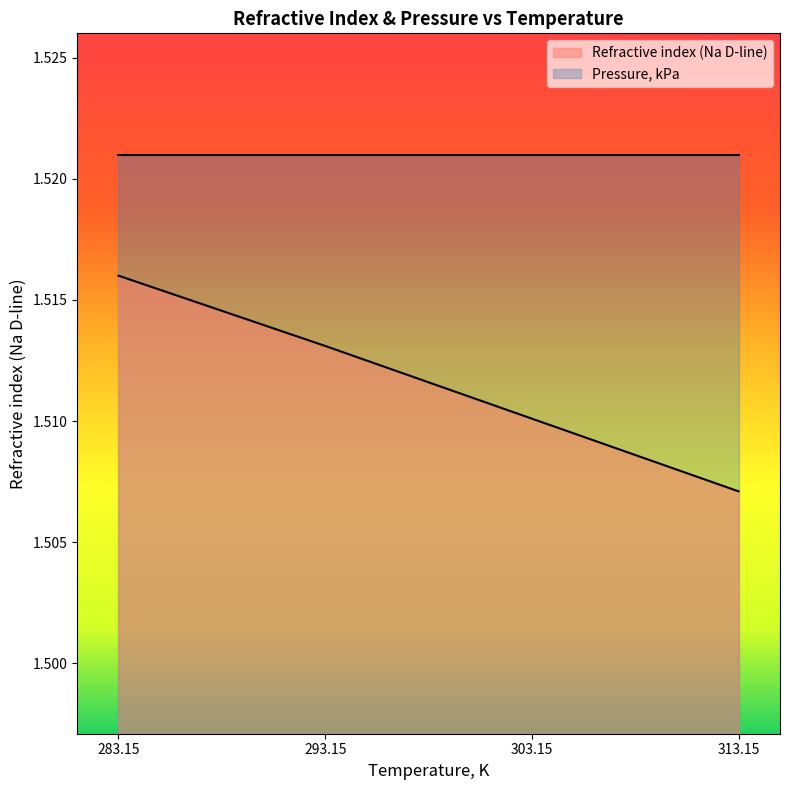

Which category has the lowest value across all series?

313.15